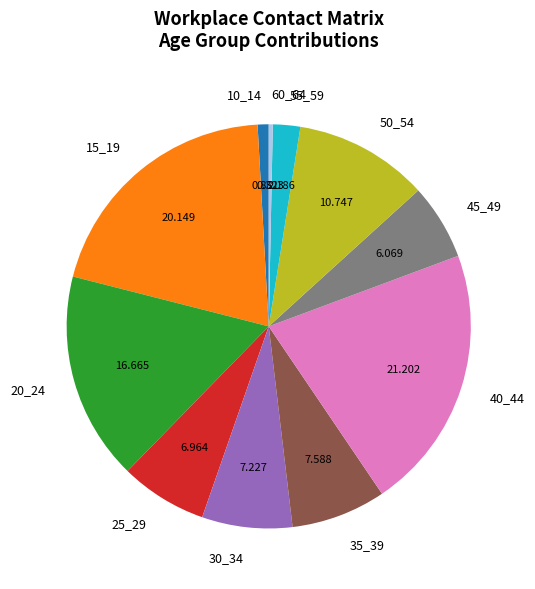

Does 10_14 account for over 50% of the chart?

No